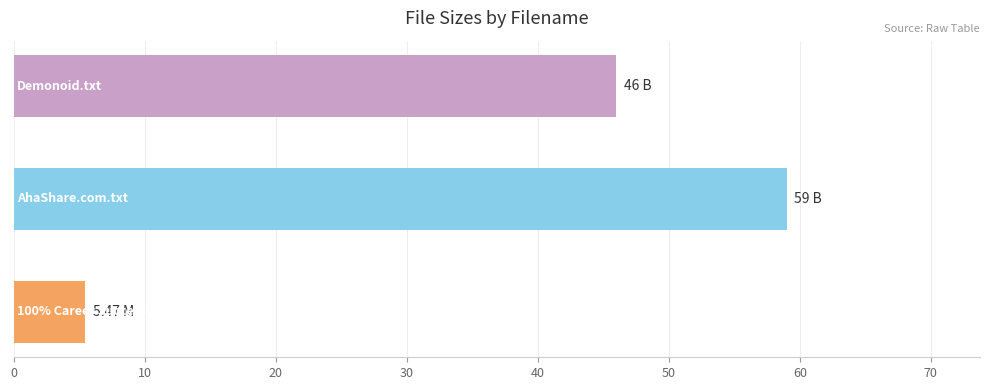

What is the difference between the maximum and minimum values?

53.5